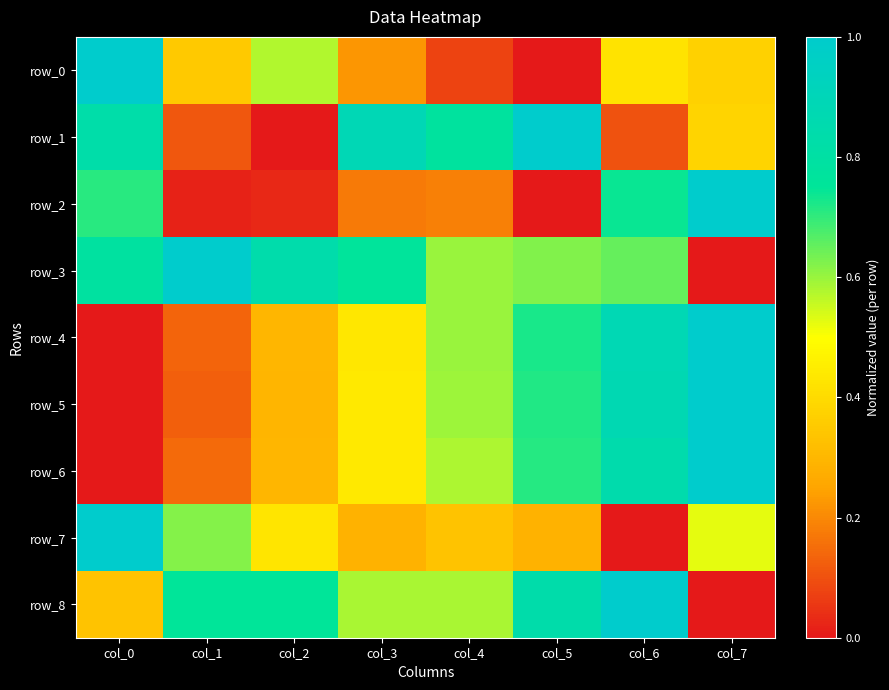

What is the spread (max minus min) of values at col_2?

0.8